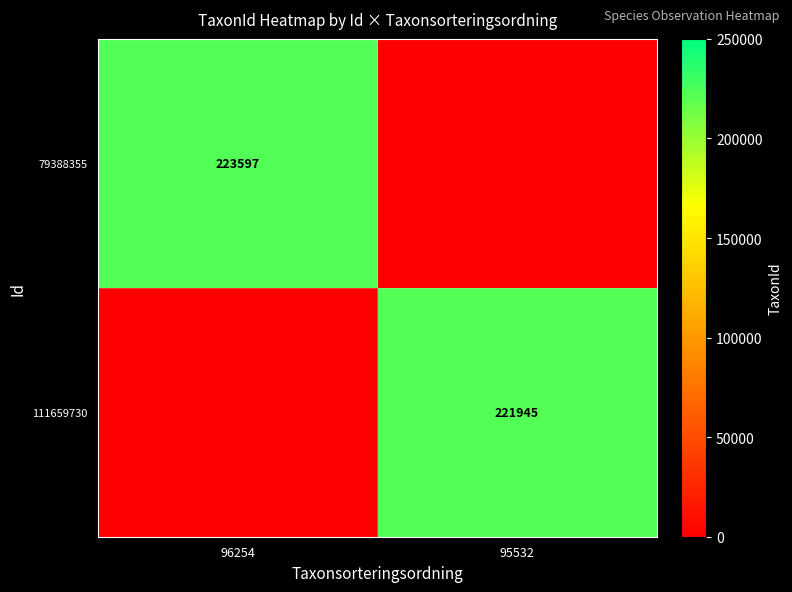

The 111659730 series shows 328352 at 95532. True or false?

False